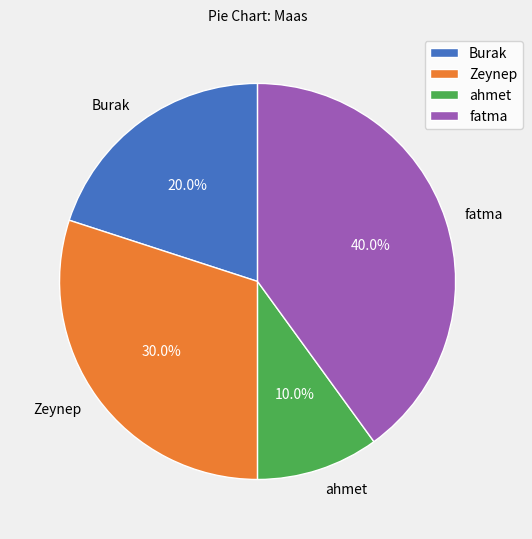

What portion of the pie excludes ahmet?

90.0%